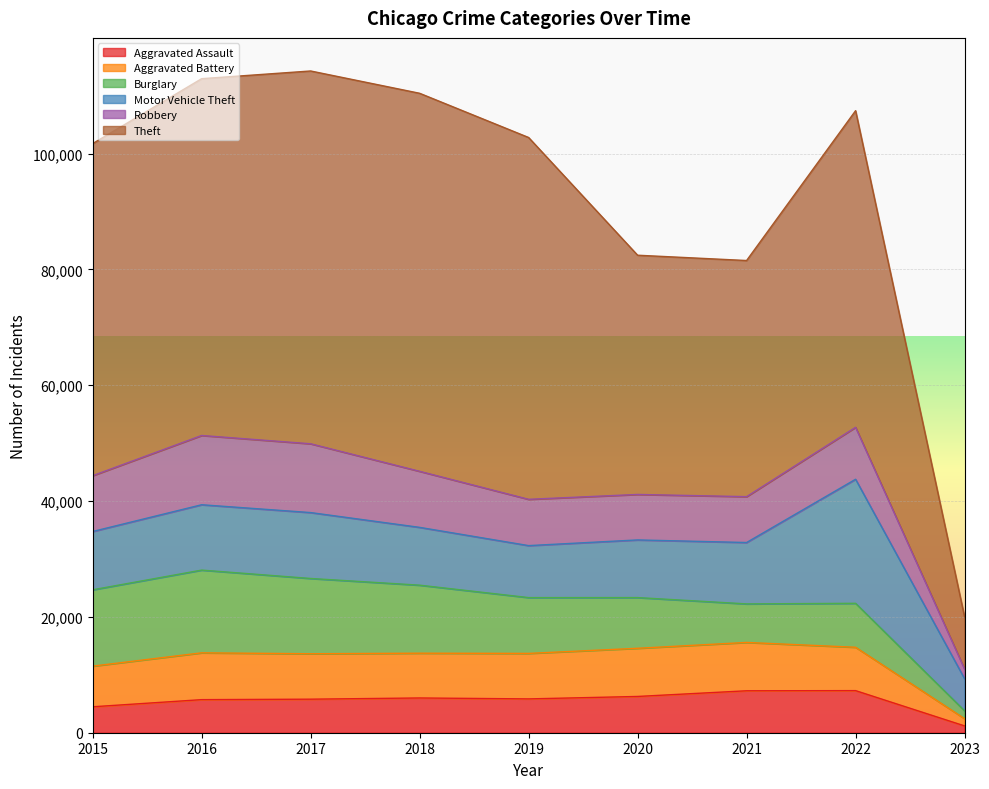

Which series has the largest range (max minus min)?

Theft